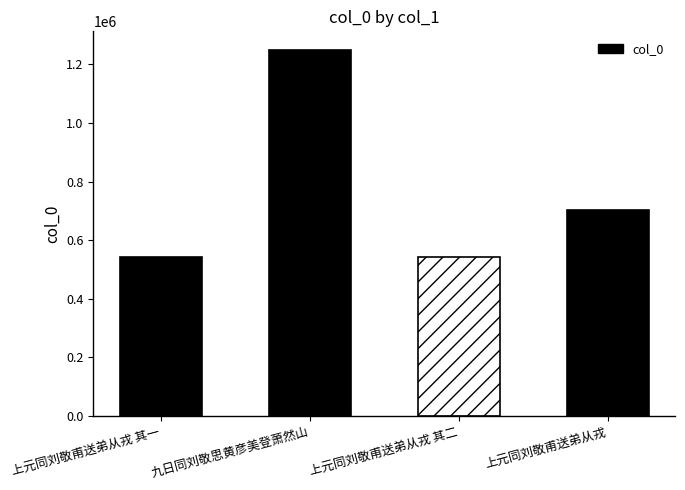

What is the label of the 3rd bar from the left?

上元同刘敬甫送弟从戎 其二